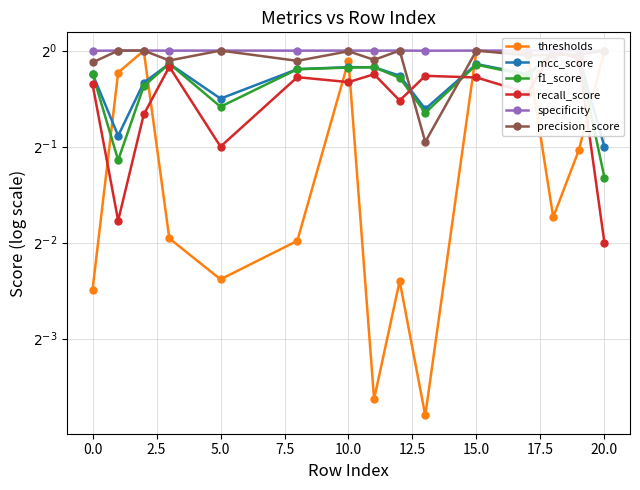

The precision_score series shows 0.8 at 20.0. True or false?

False